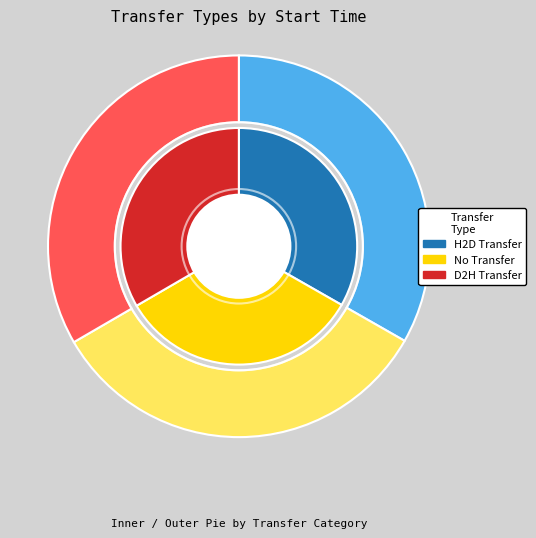

To the nearest percent, what percentage of the pie is H2D=0, D2H=1, D2D=0?

33%